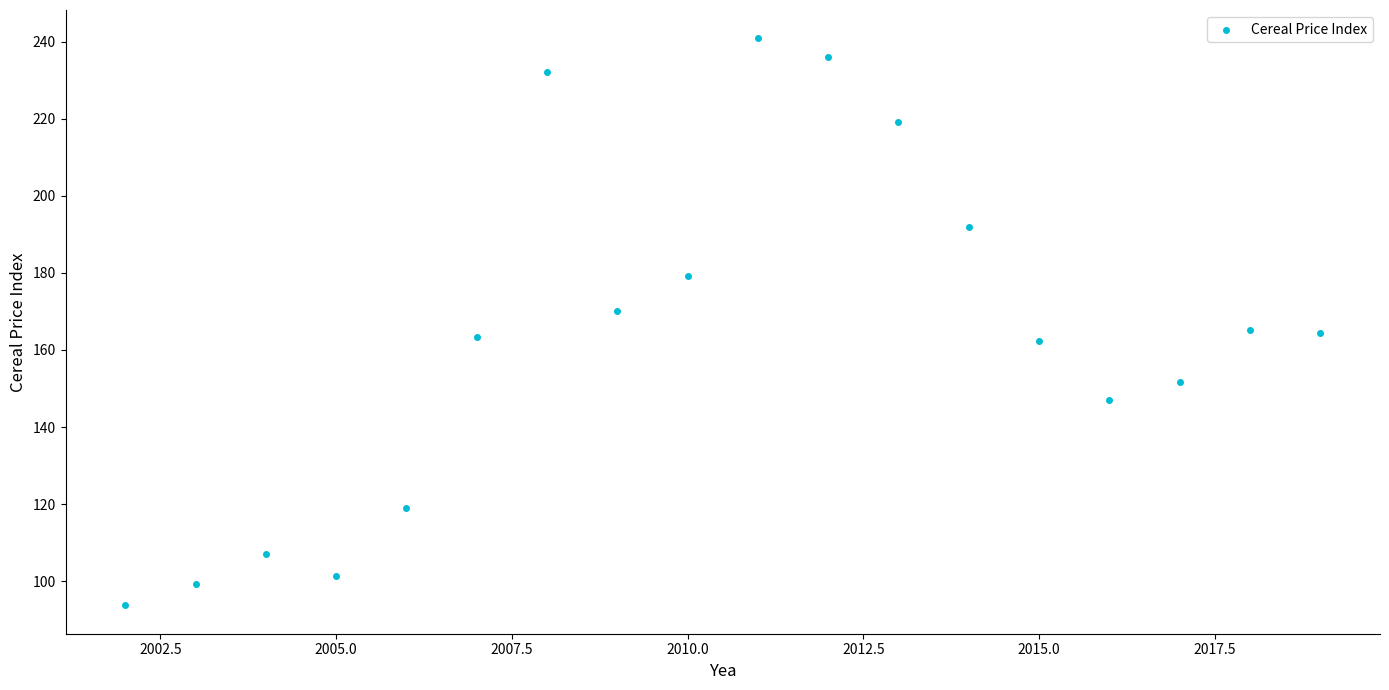

What is the range of Y values (max minus min)?

147.2